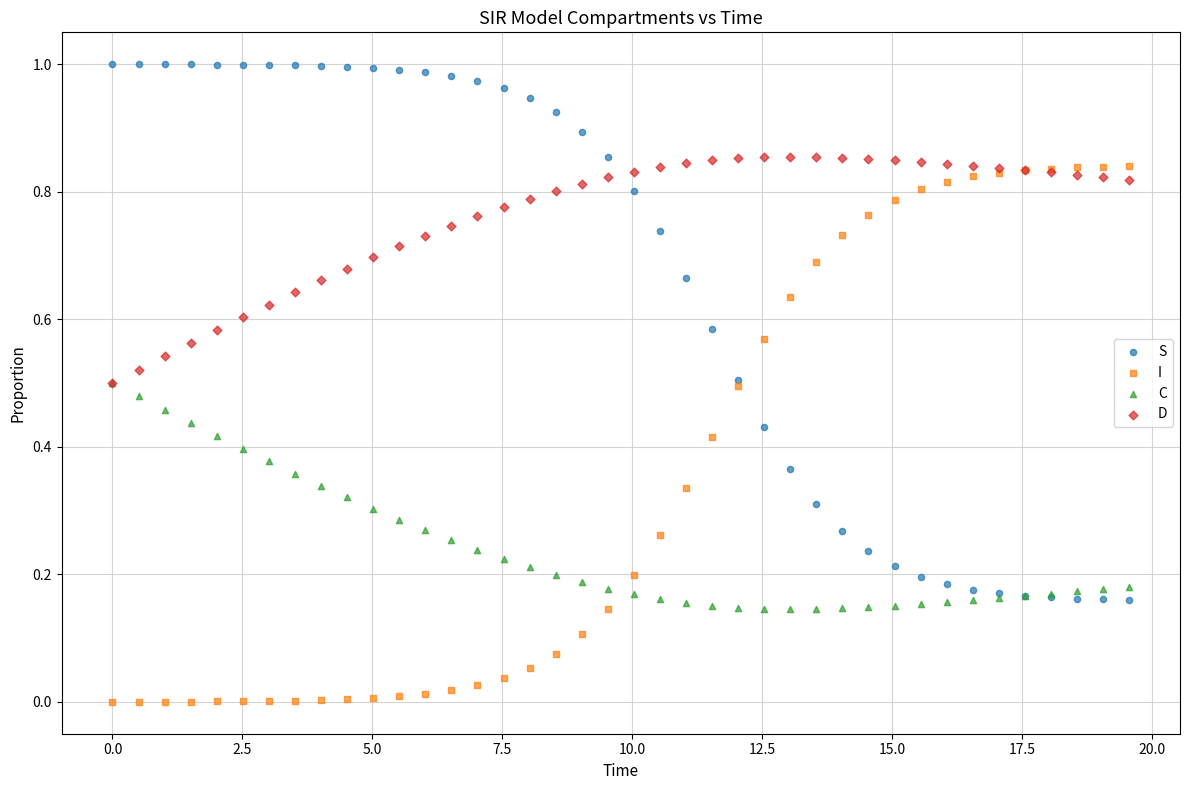

What are all the series names shown in the legend?

S, I, C, D